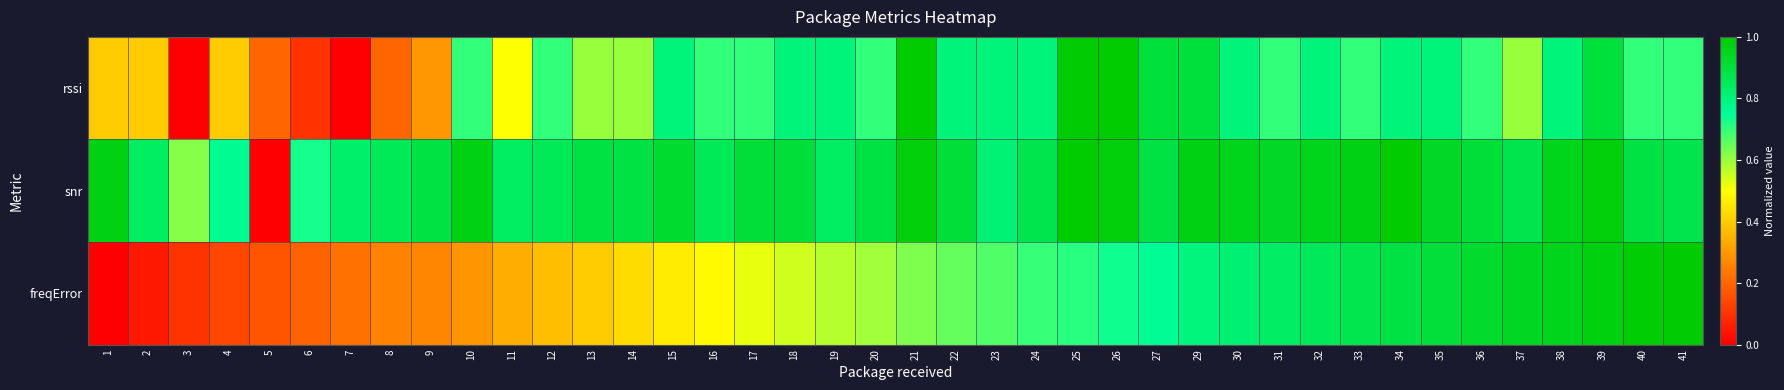

List the series in order of their peak value, highest first.

rssi, snr, freqError